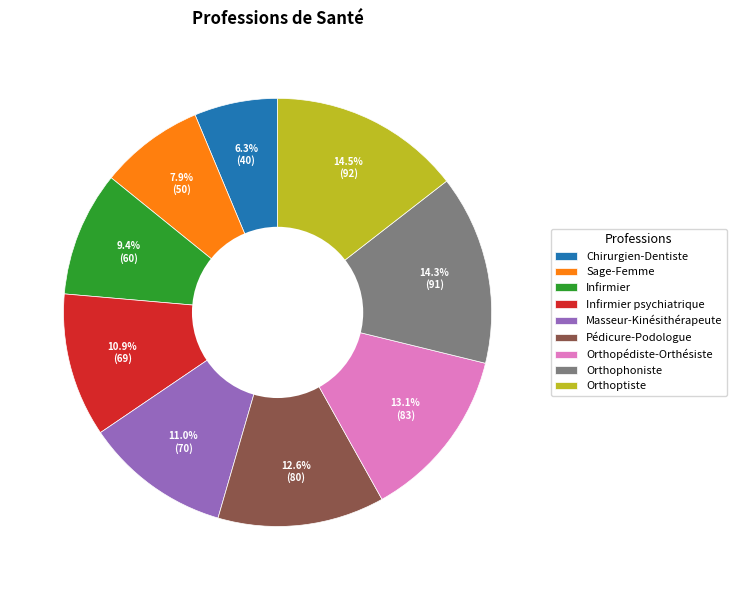

To the nearest percent, what is the average slice percentage?

11%